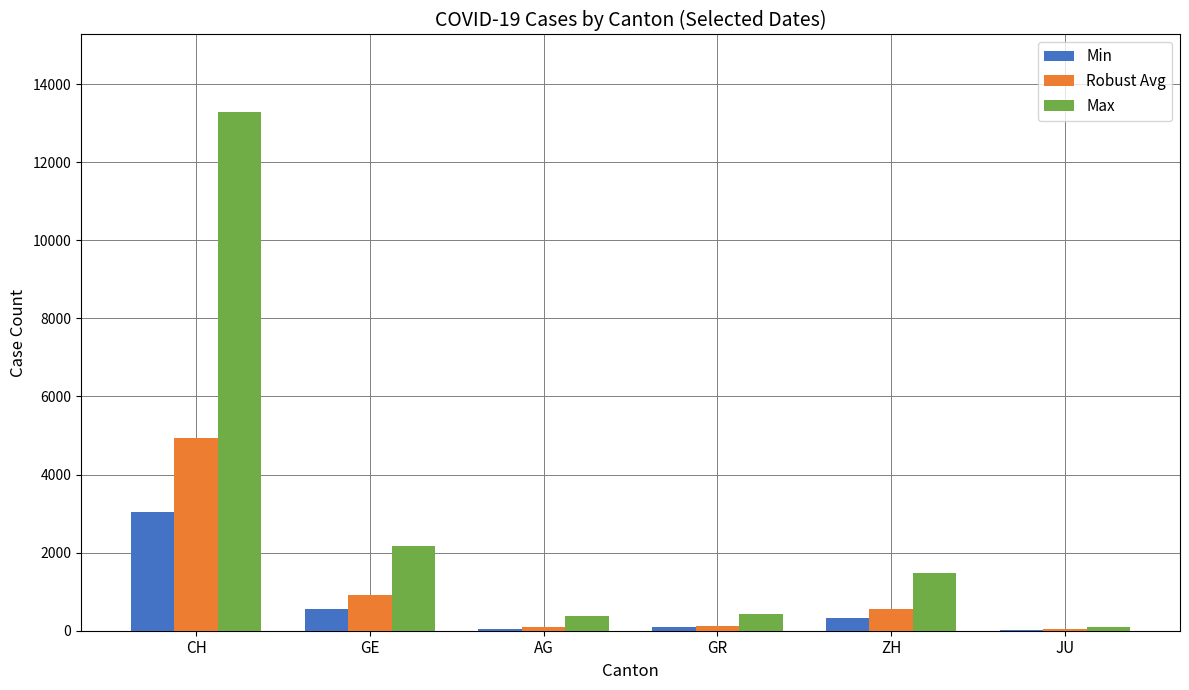

Where is Robust Avg nearest to the value 2488?

GE